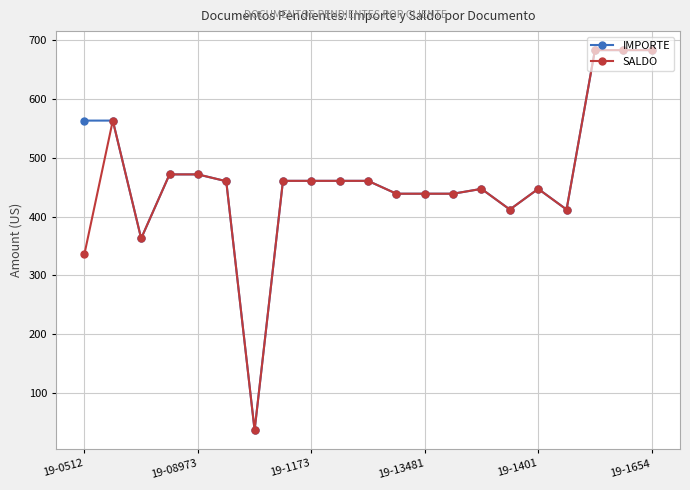

At how many categories does at least one series exceed 625?

3